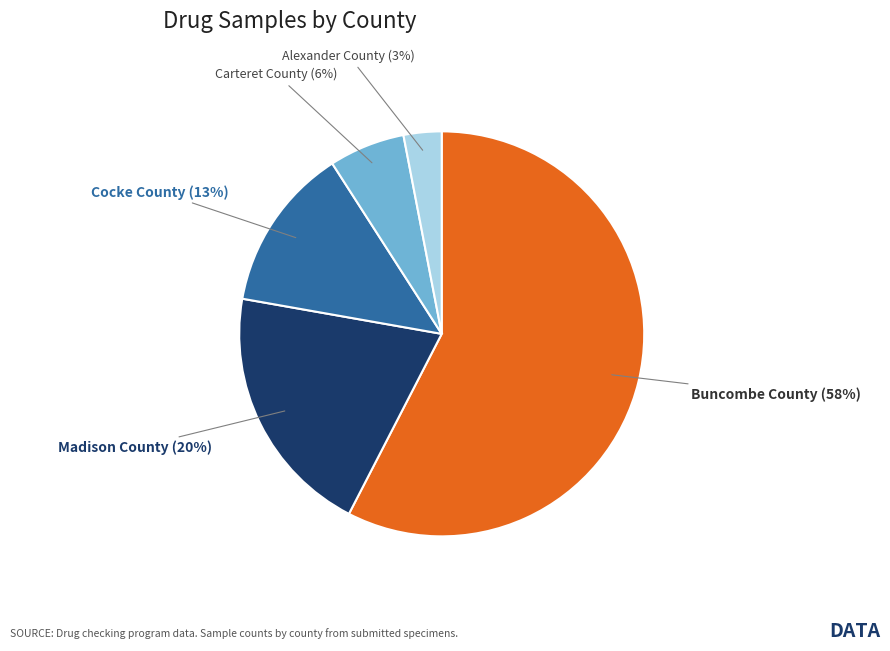

The Buncombe County slice represents 58% of the pie. True or false?

True